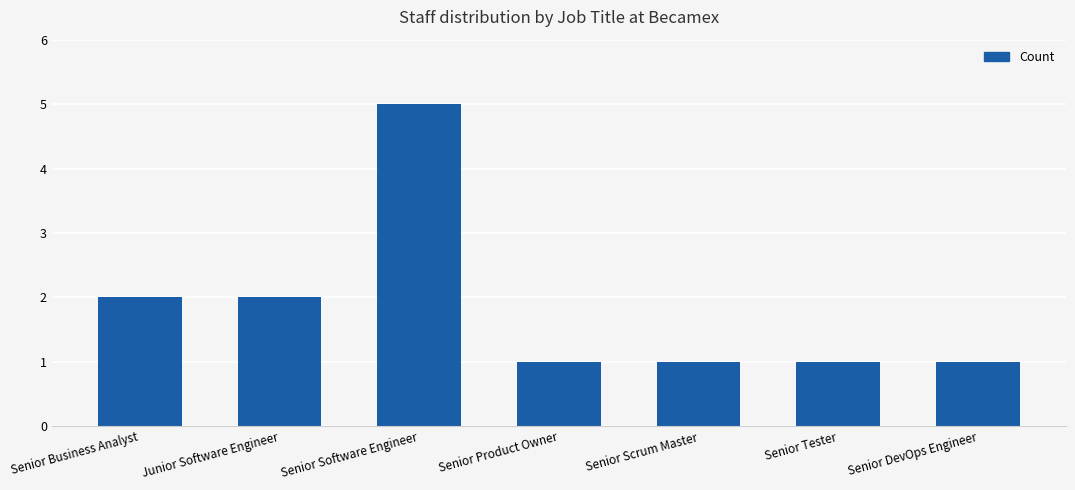

Is it true that the value at Senior DevOps Engineer is 2?

False